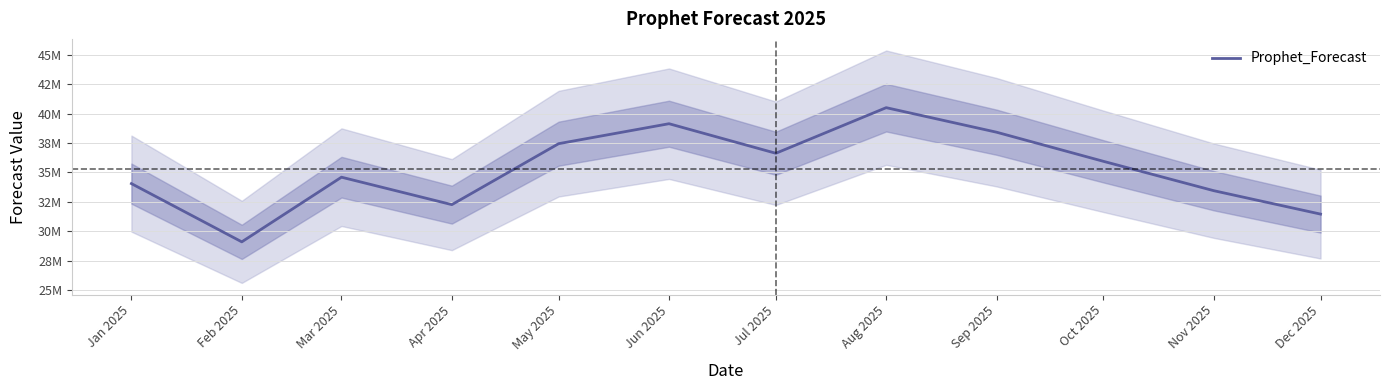

At which category does the data reach its first local peak?

Mar 2025